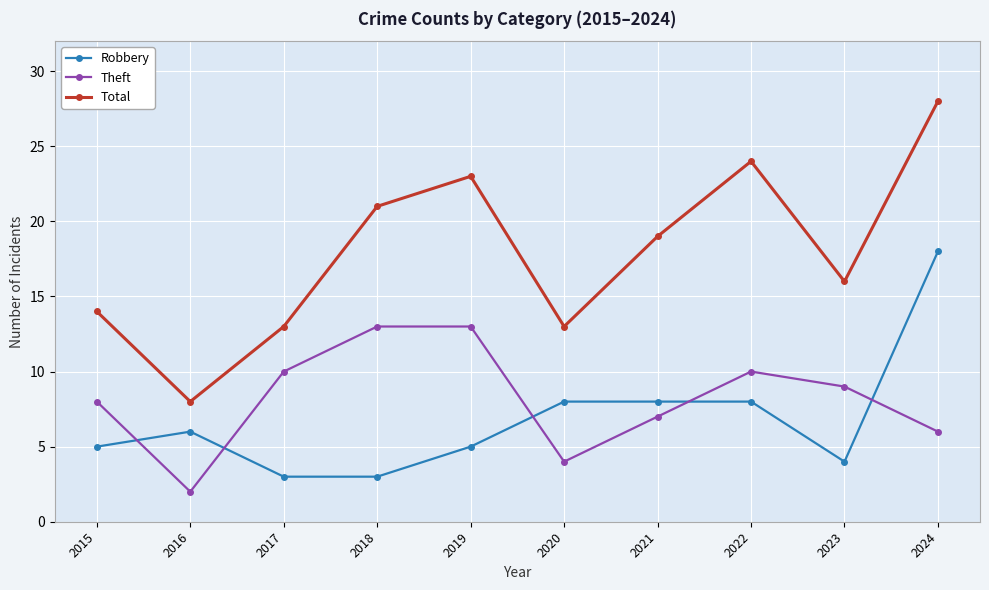

What are all the series names shown in the legend?

Robbery, Theft, Total